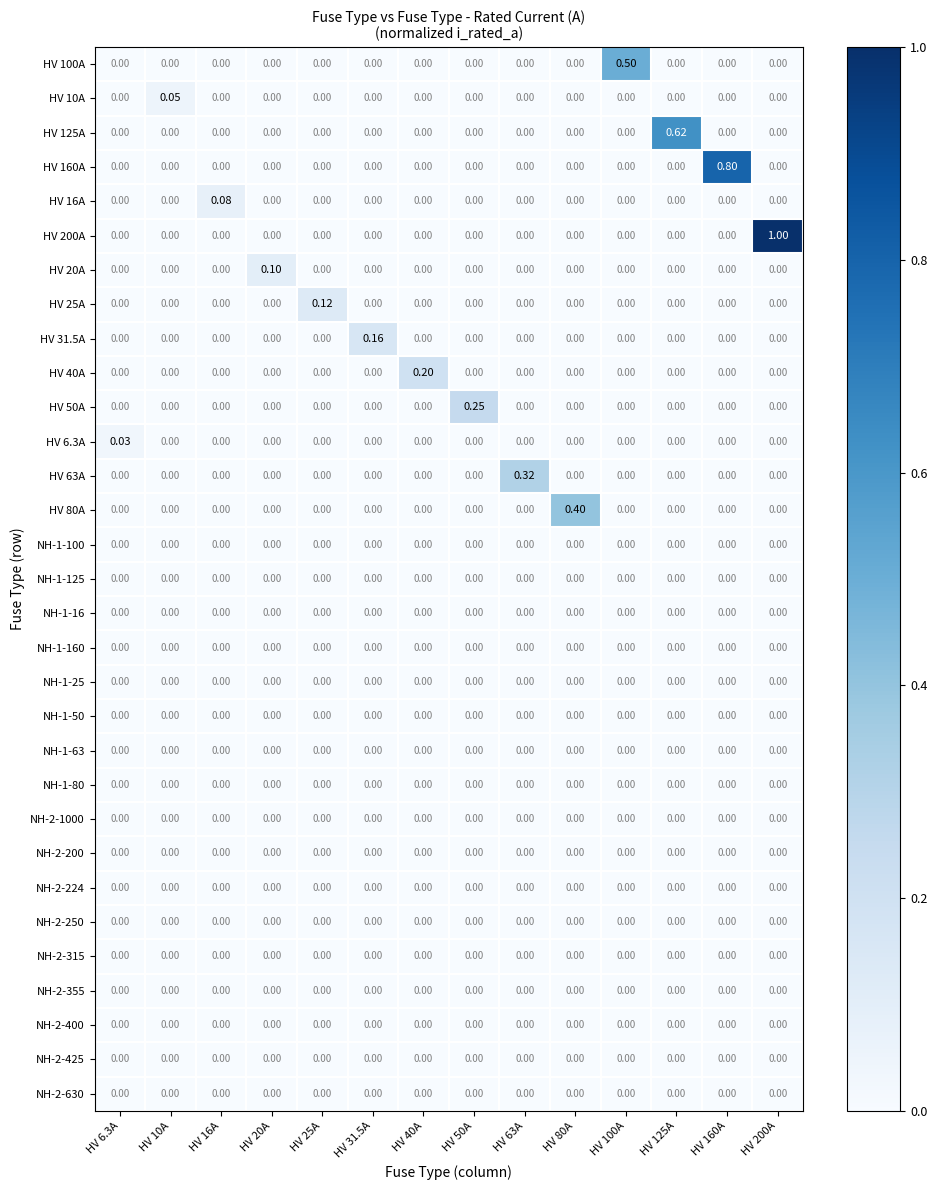

Which label corresponds to the smallest value in the chart?

HV 6.3A